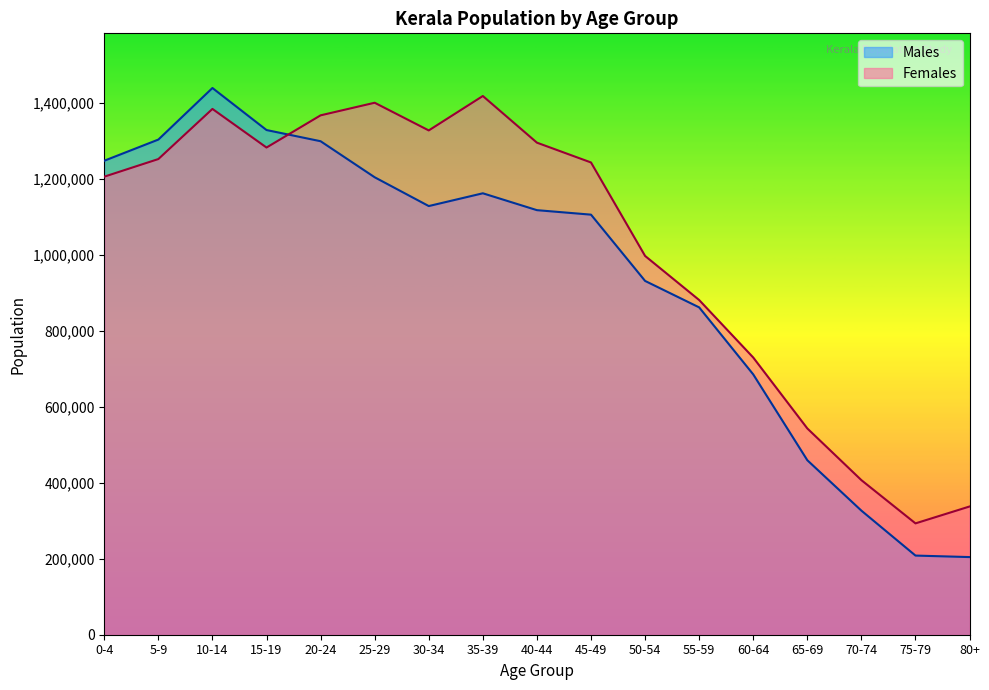

What is the spread (max minus min) of values at 60-64?

44399